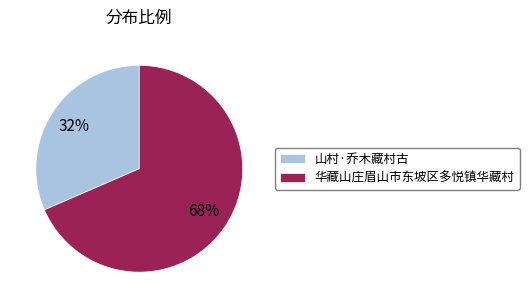

The 山村·乔木藏村古 slice represents 32% of the pie. True or false?

True